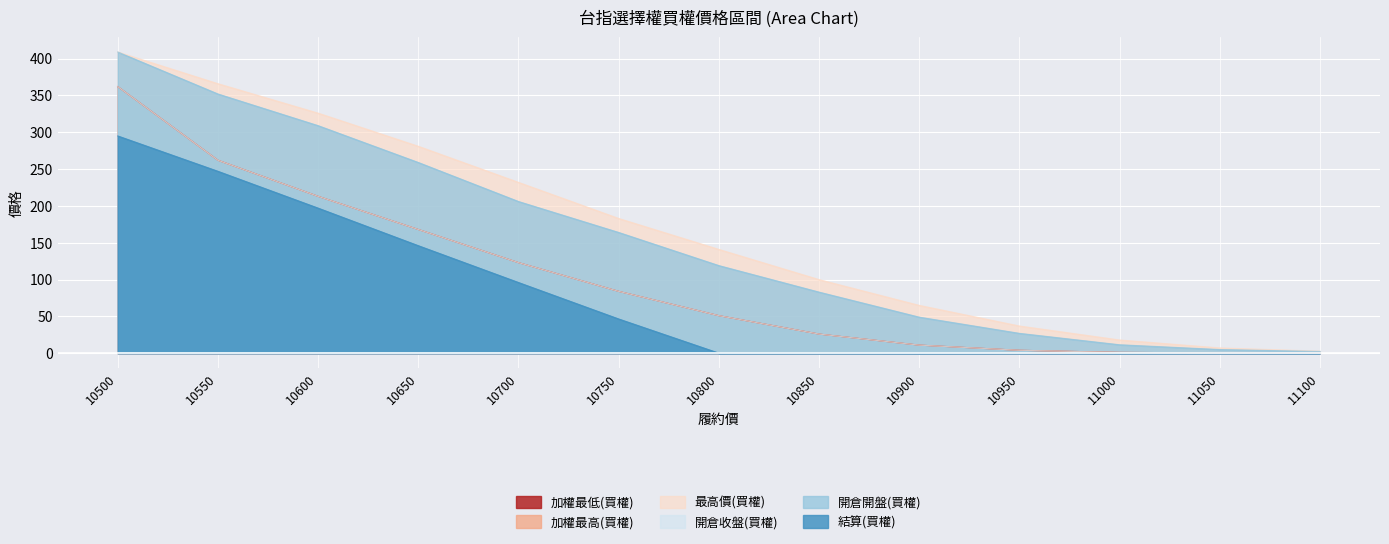

How many categories are shown in the chart?

13